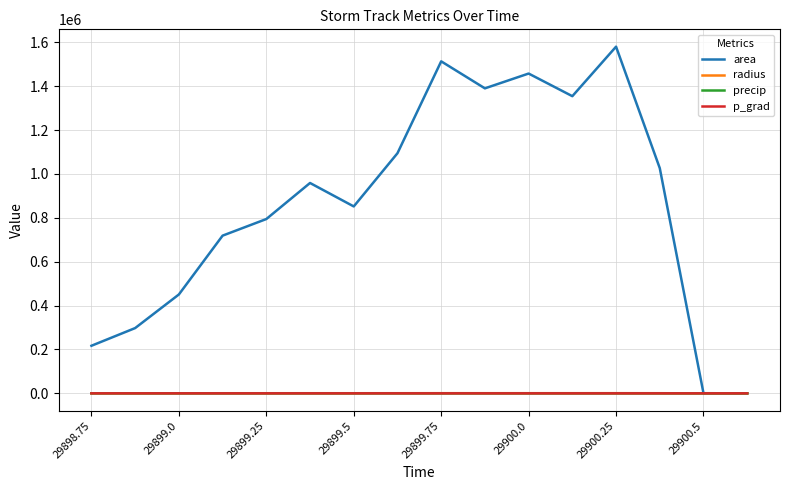

In precip, how many points are higher than both neighbors (excluding endpoints)?

3